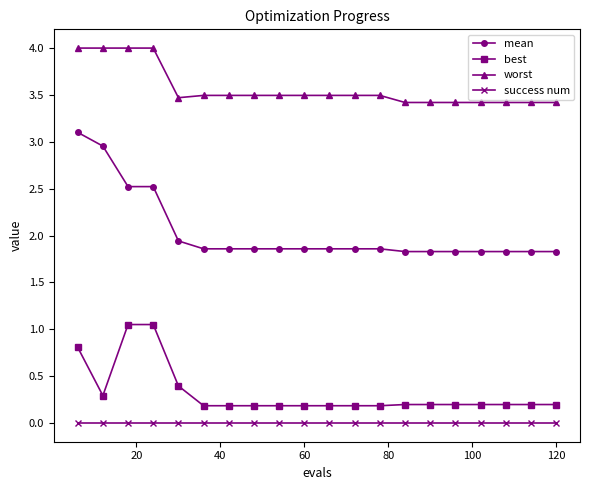

True or false: worst and mean cross at least once.

False